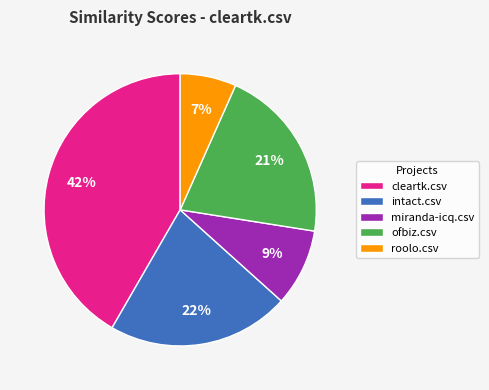

Which slice is the largest?

cleartk.csv